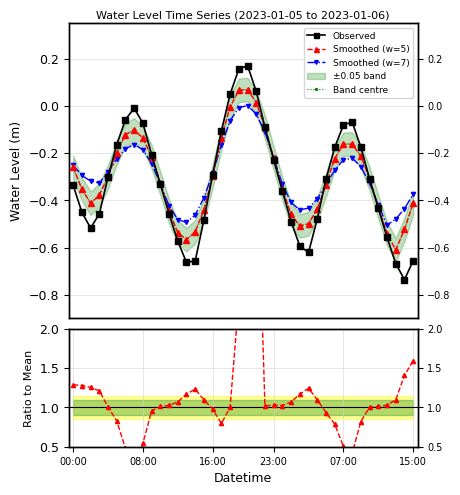

What is the value of the Smoothed (w=7) point at the 1st from the left?

-0.3